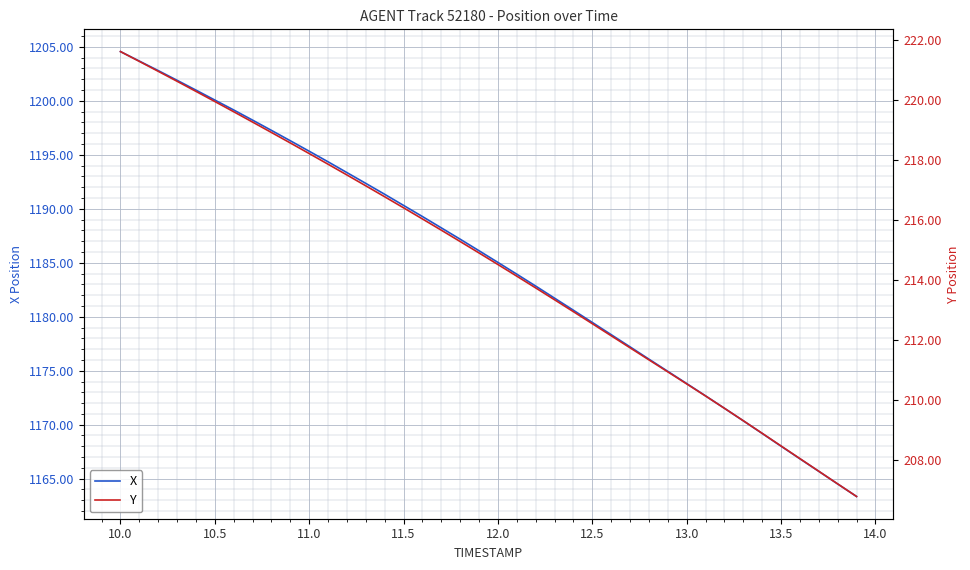

True or false: X has a value of 1204.6 at 10.0.

True